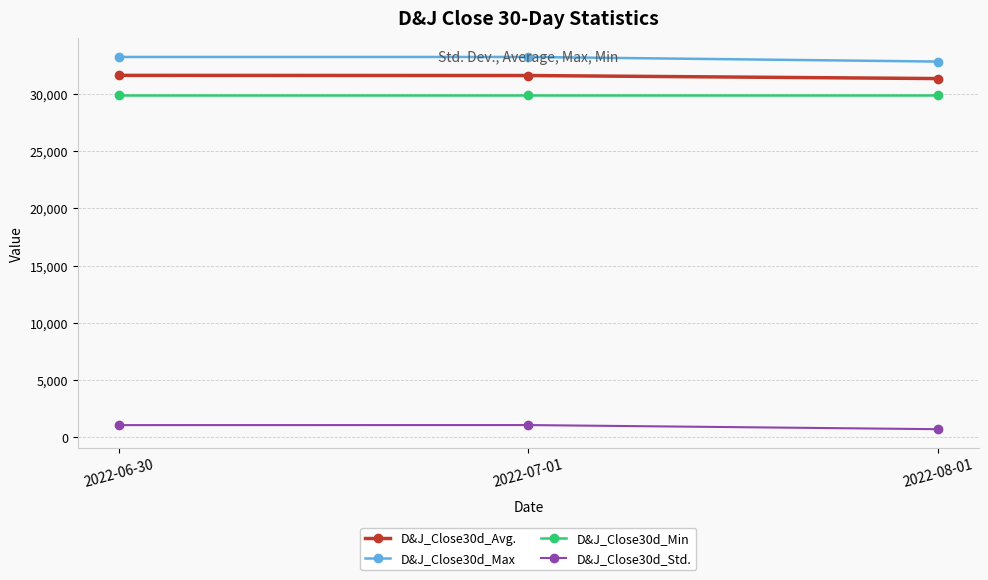

What is the average value of the D&J_Close30d_Avg. series?

31541.0